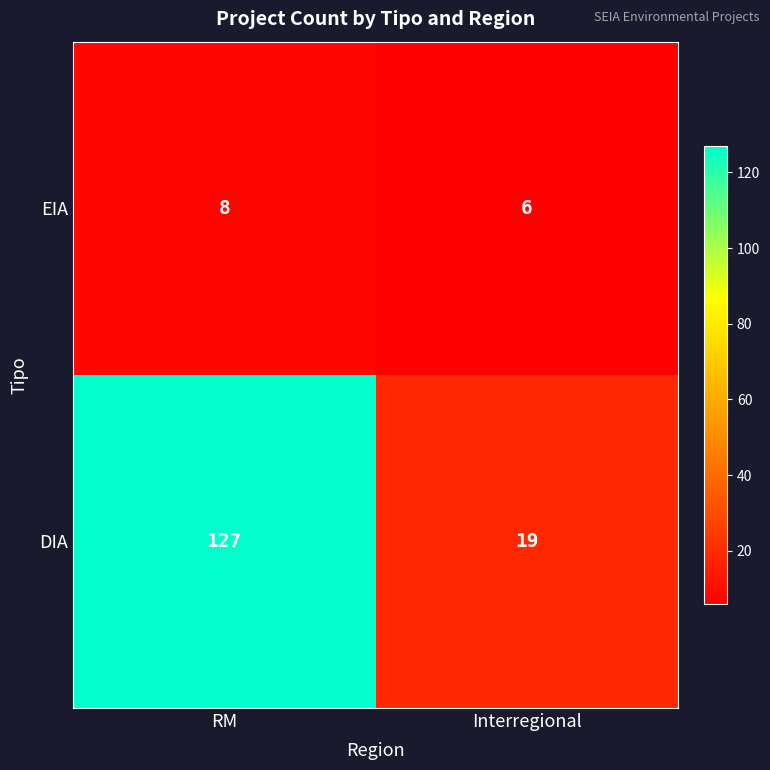

What value does the DIA series have at RM, to the nearest 5?

125